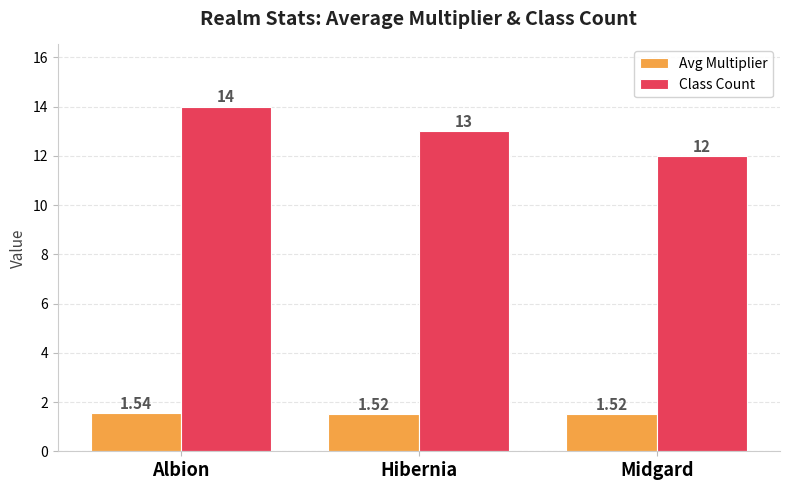

What is the label of the 2nd bar from the left?

Hibernia